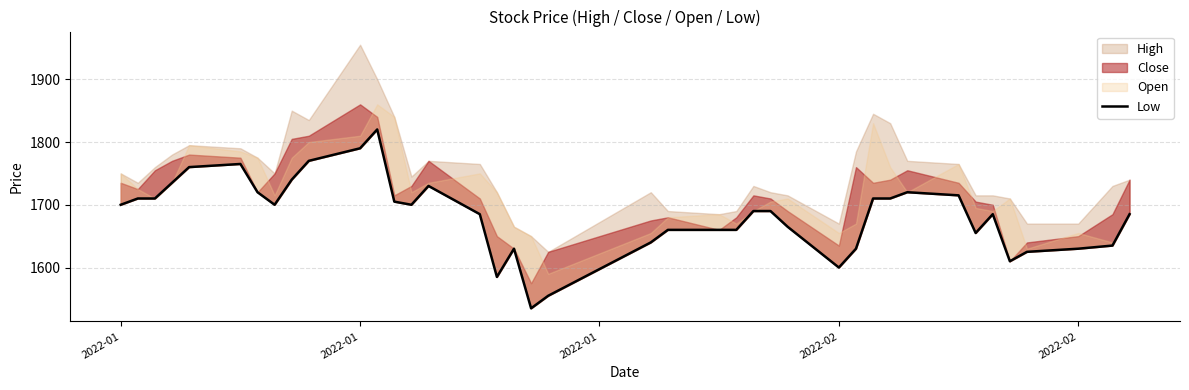

Where does the data first go above 1690?

2022-01